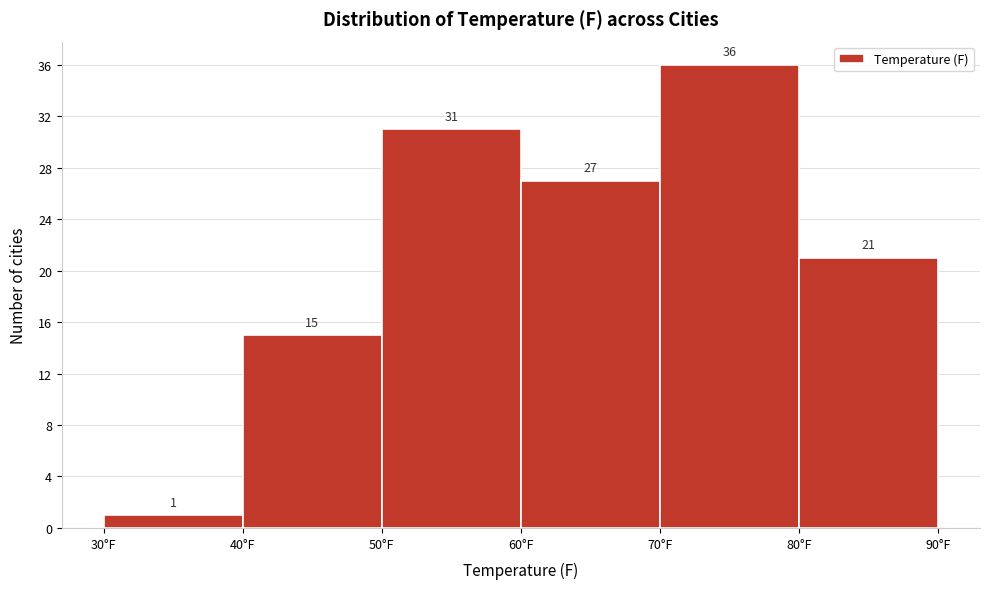

Reading left to right, transcribe this chart: for each bar, give the range it covers on the x-axis and its height.

30 to 40: 1
40 to 50: 15
50 to 60: 31
60 to 70: 27
70 to 80: 36
80 to 90: 21